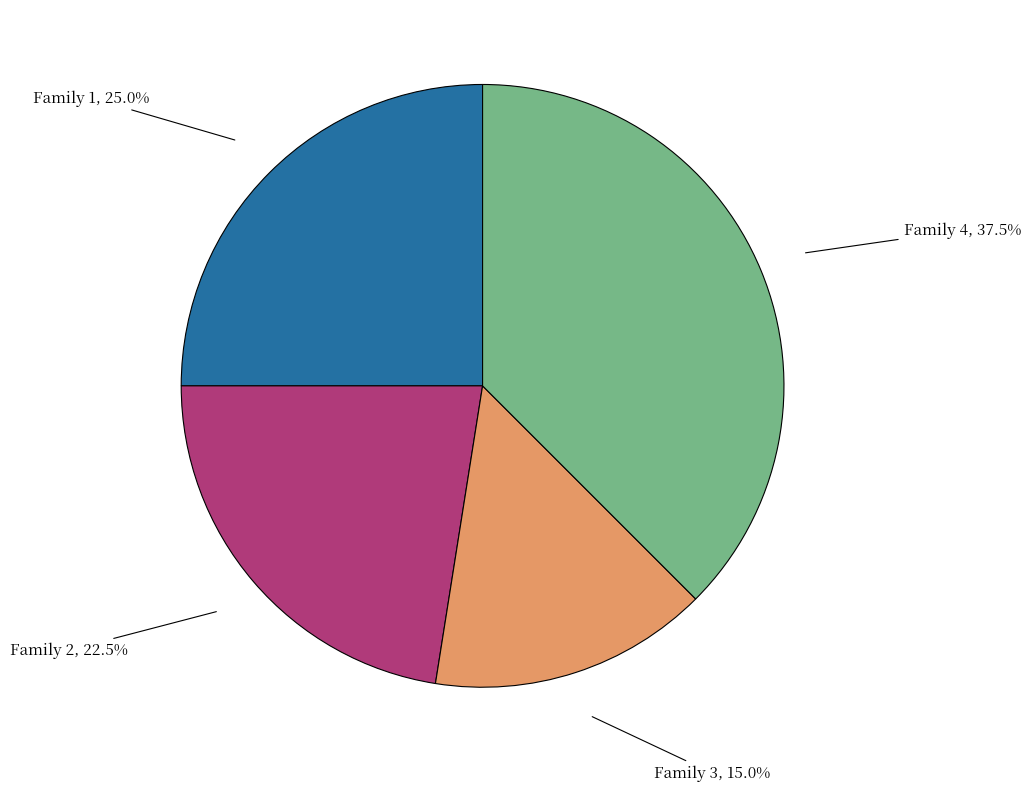

Does Family 2 represent more than half of the total?

No